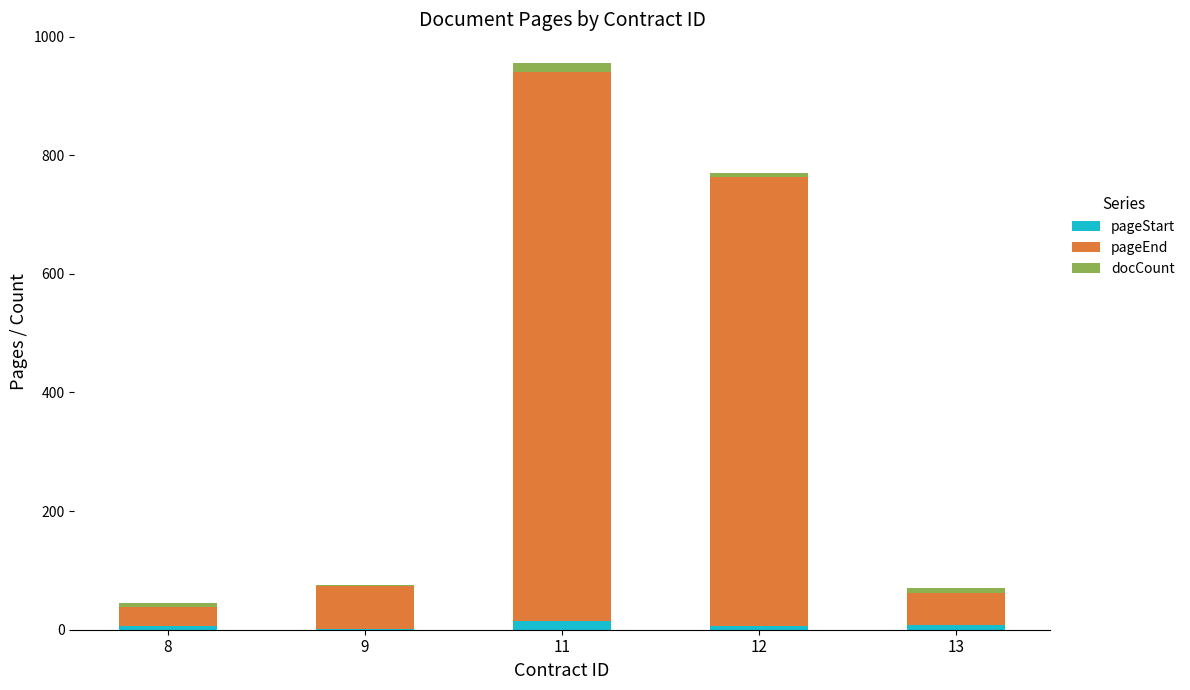

Does the chart contain stacked bars?

Yes